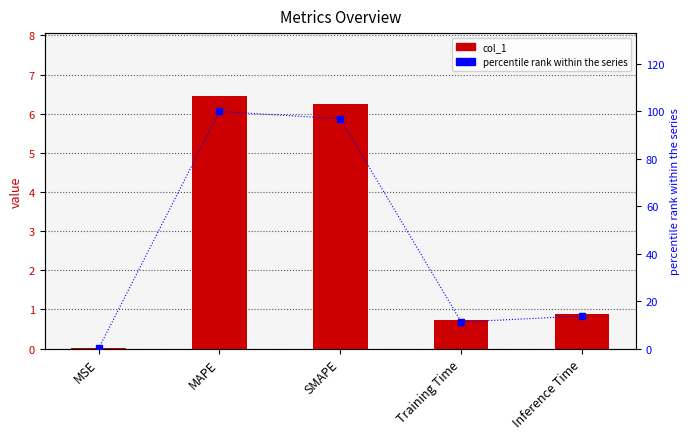

What is the average value of the percentile rank within the series series?

44.4